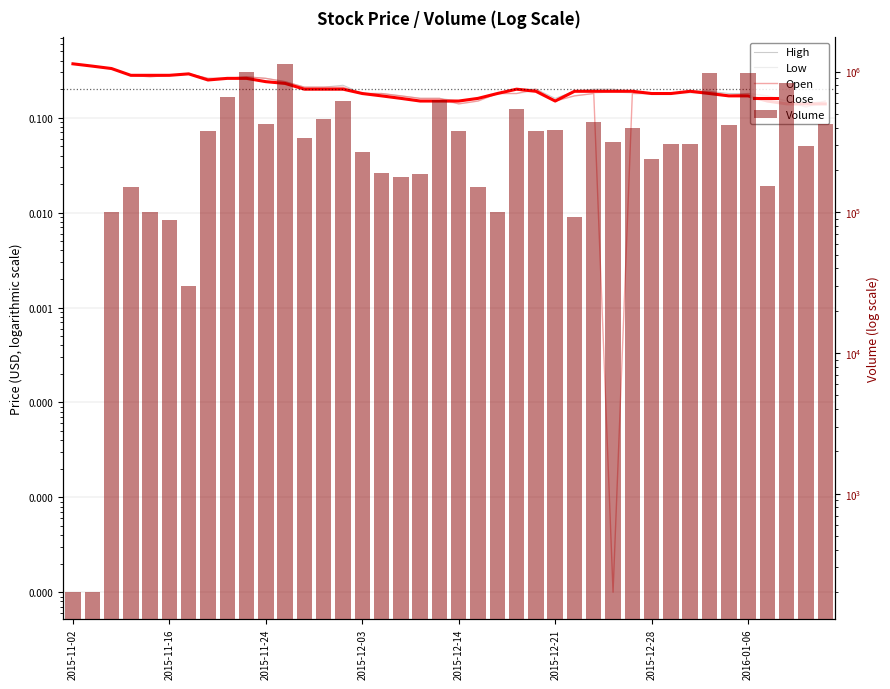

Which series has the largest total across all categories?

Volume